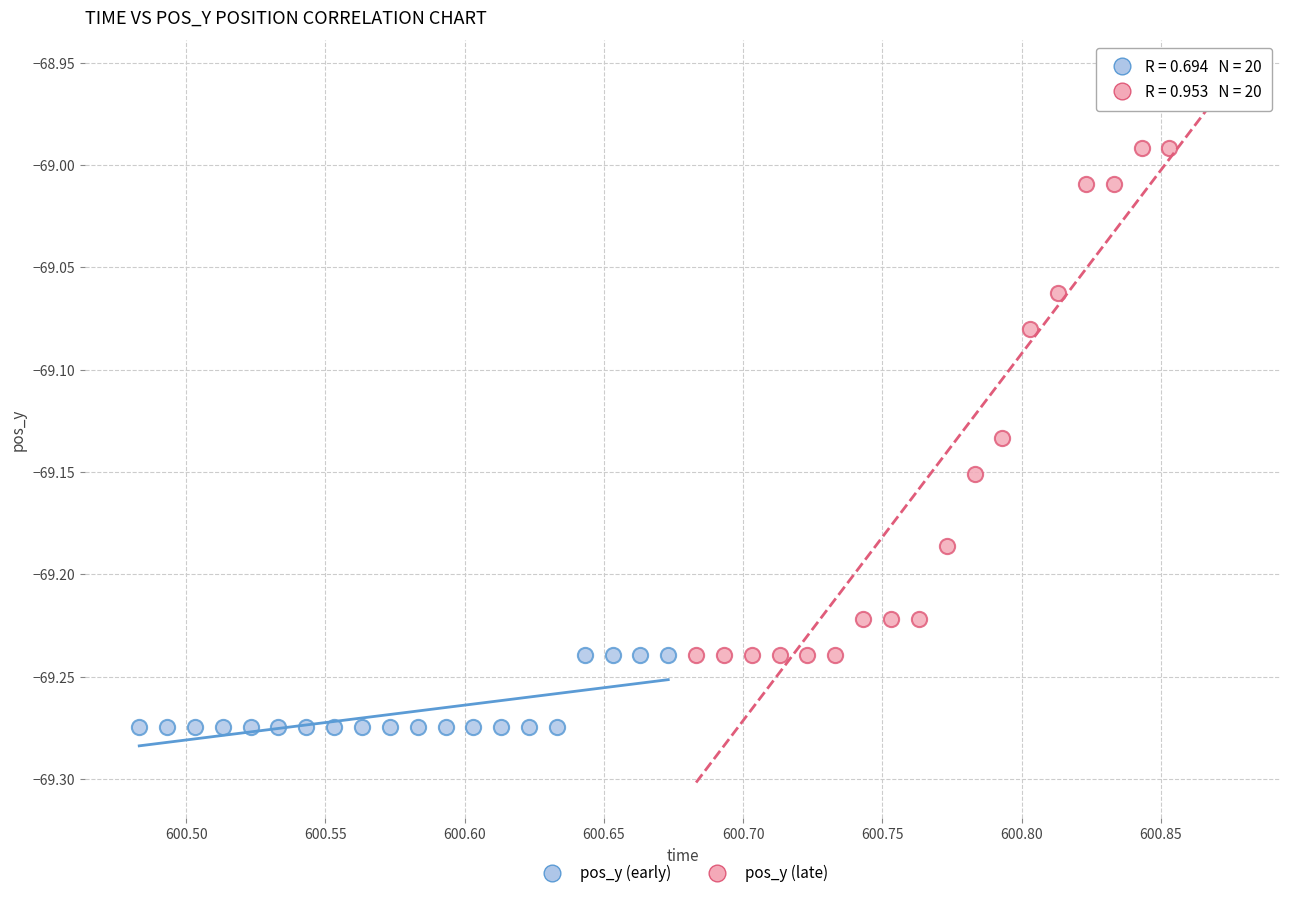

Which series has the largest Y range (max minus min)?

pos_y (late)